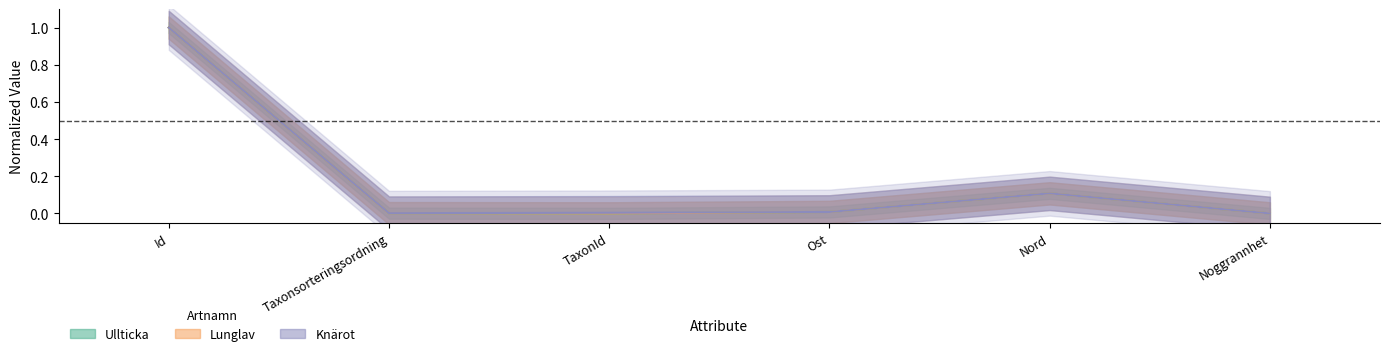

Between TaxonId and Ost, which is larger?

Ost